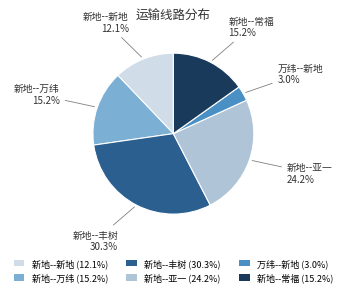

Count the number of slices in the pie.

6